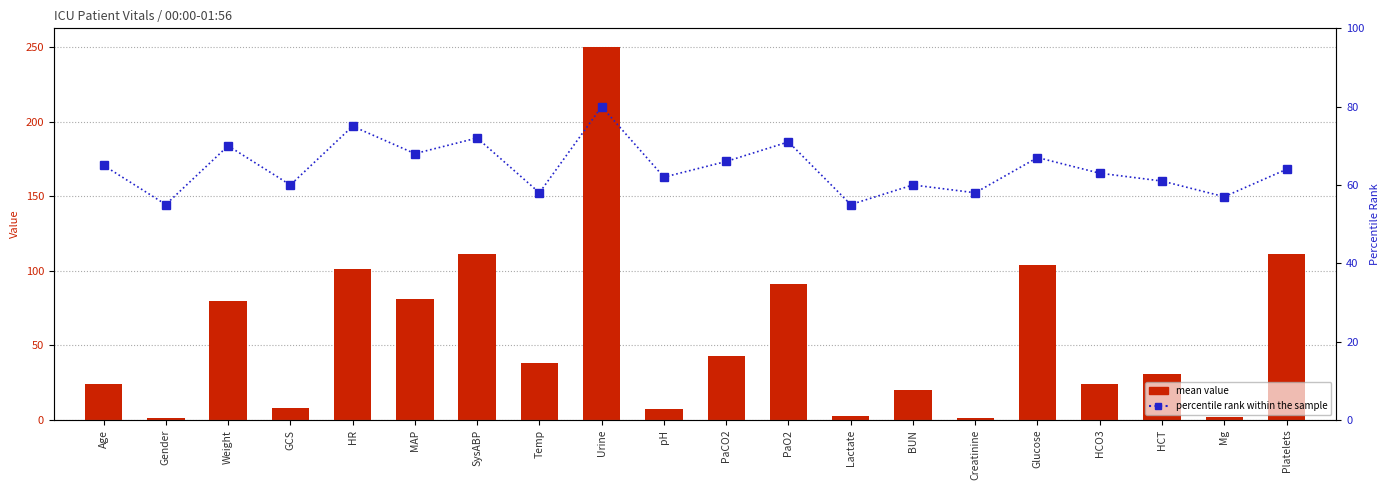

What position from the right is GCS?

17